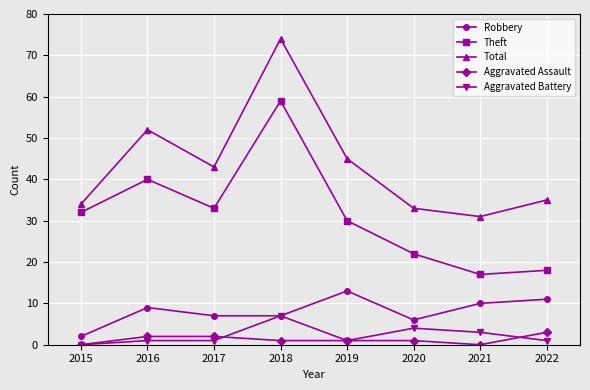

How many lines are shown in the chart?

5